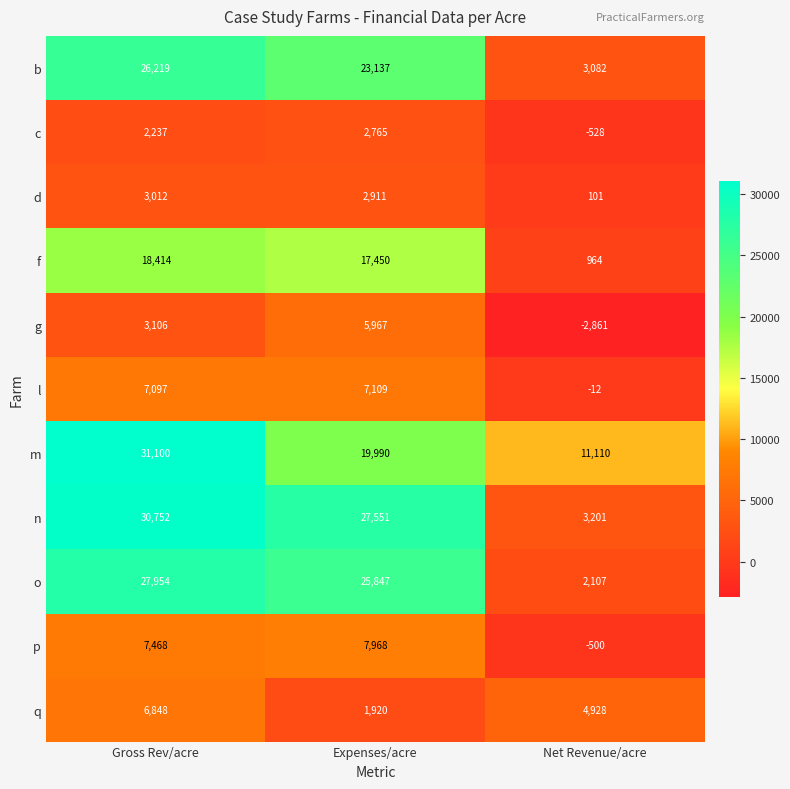

Which series has the largest total across all categories?

m